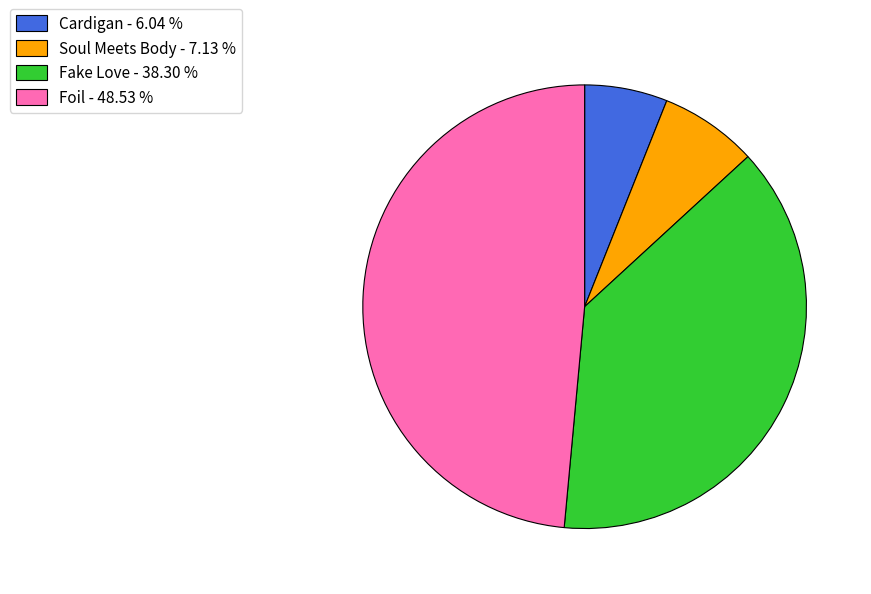

What is the ratio of the value at Foil - 48.53 % to the value at Cardigan - 6.04 %?

8.0